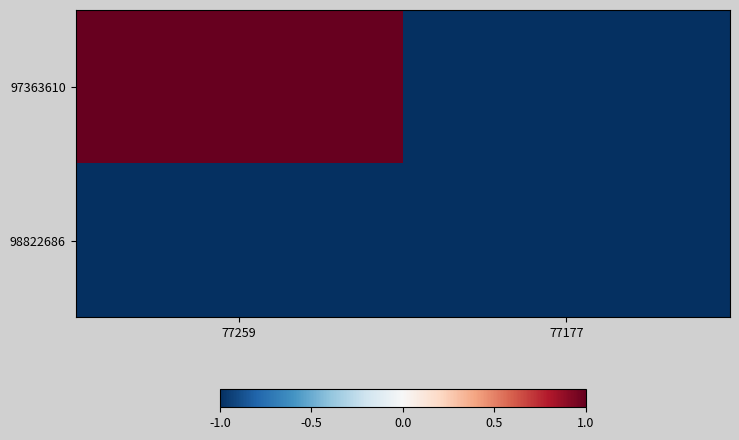

Between 77259 and 77177, which is larger?

77259